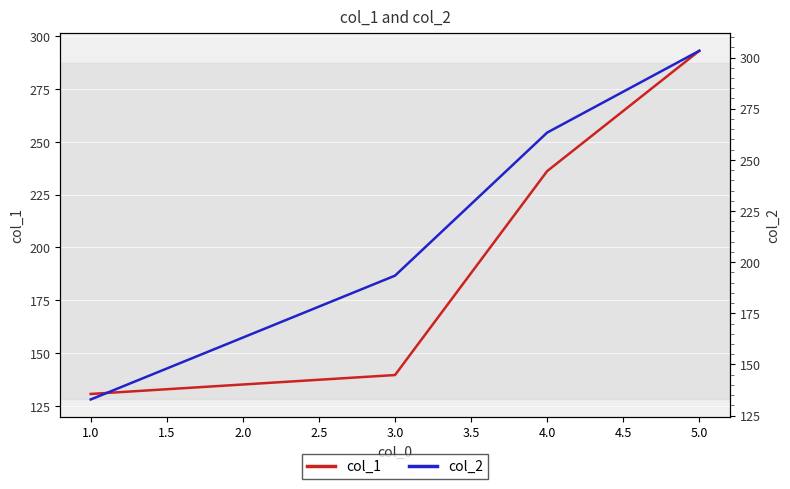

True or false: col_2 has more than 1 interior local peaks.

False